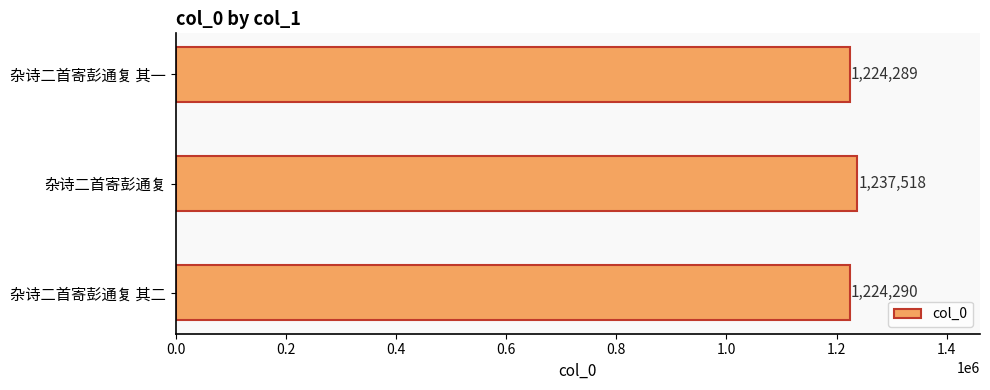

Reading bottom to top, extract all data points from this chart.

杂诗二首寄彭通复 其二=1224290	杂诗二首寄彭通复=1237518	杂诗二首寄彭通复 其一=1224289